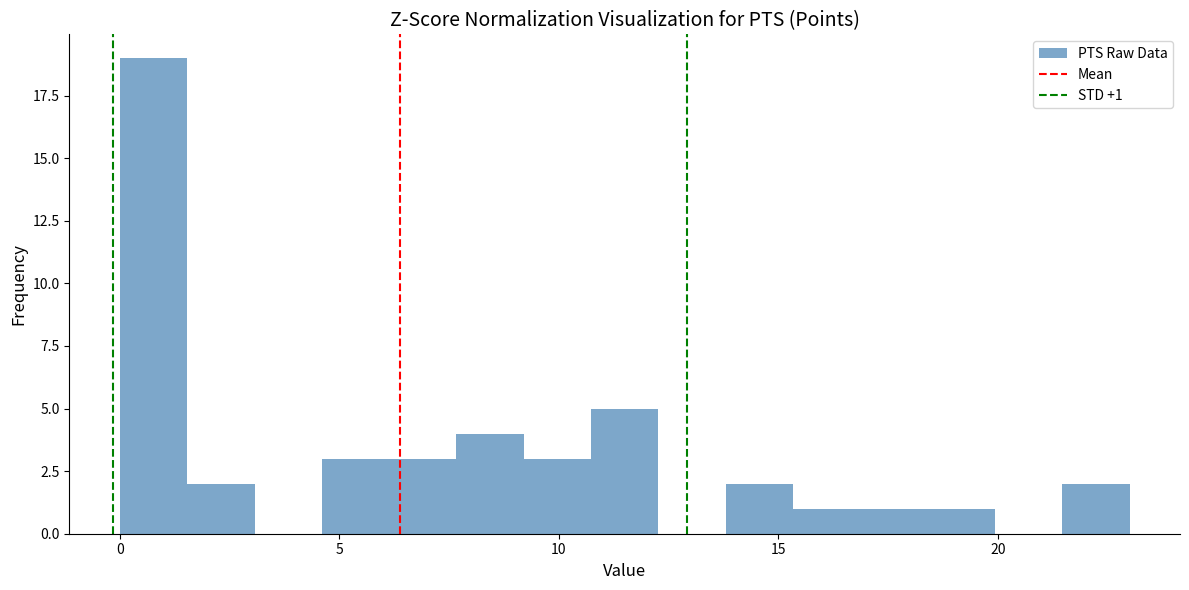

Read against the x-axis, roughly where is the centre of the tallest bar?

1.0